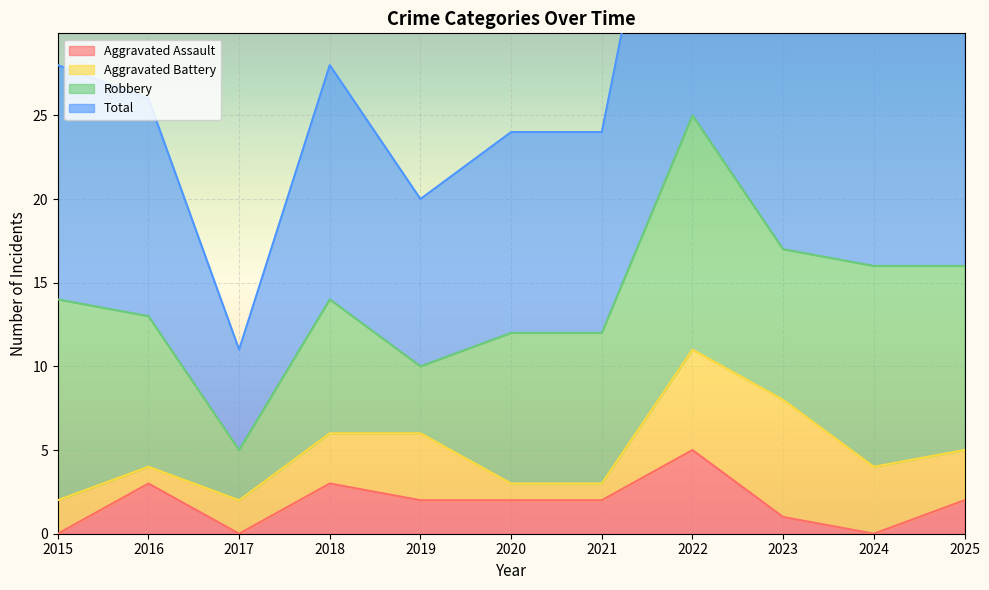

What is the highest value of the Aggravated Assault series?

5